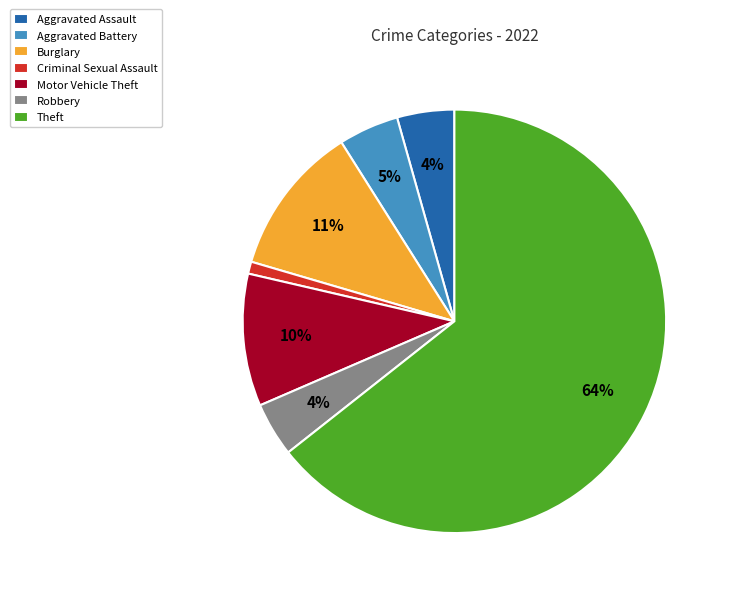

What is the majority slice?

Theft